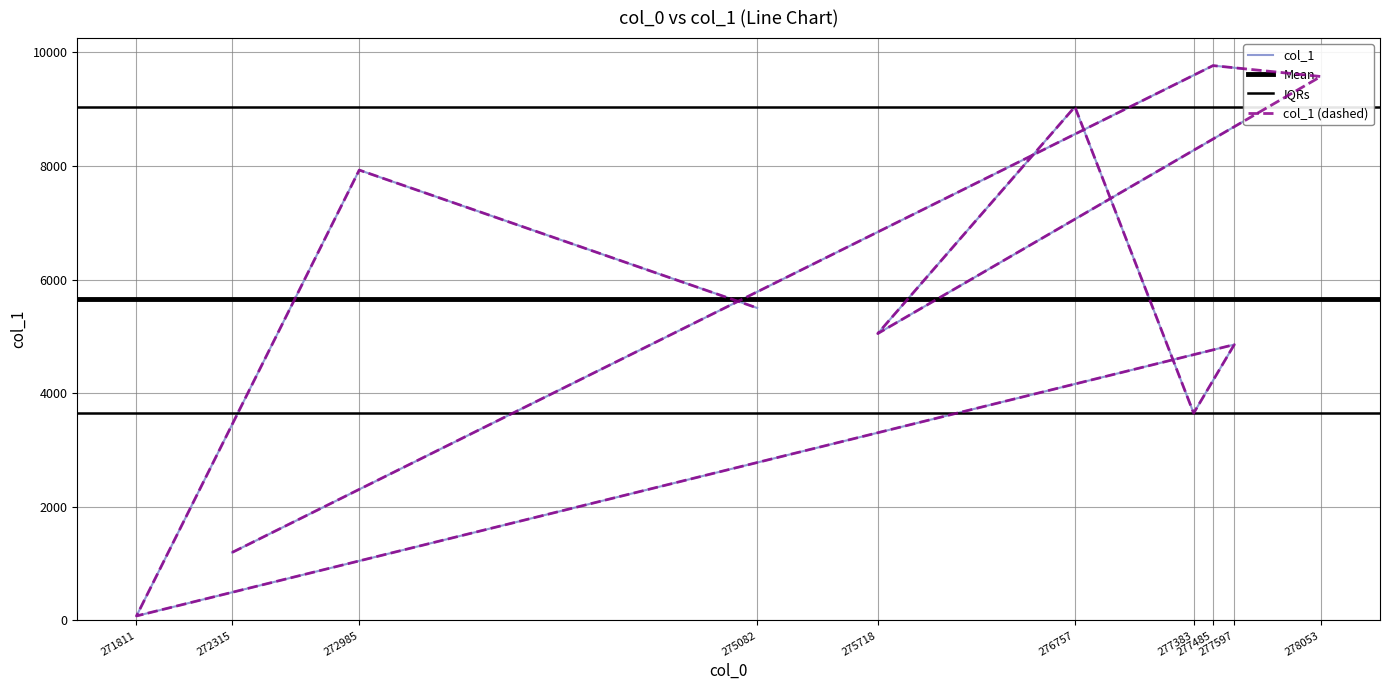

Reading left to right, transcribe all the data shown in this chart.

272315=1198	277485=9769	278053=9577	275718=5052	276757=9044	277383=3650	277597=4857	271811=80	272985=7930	275082=5503